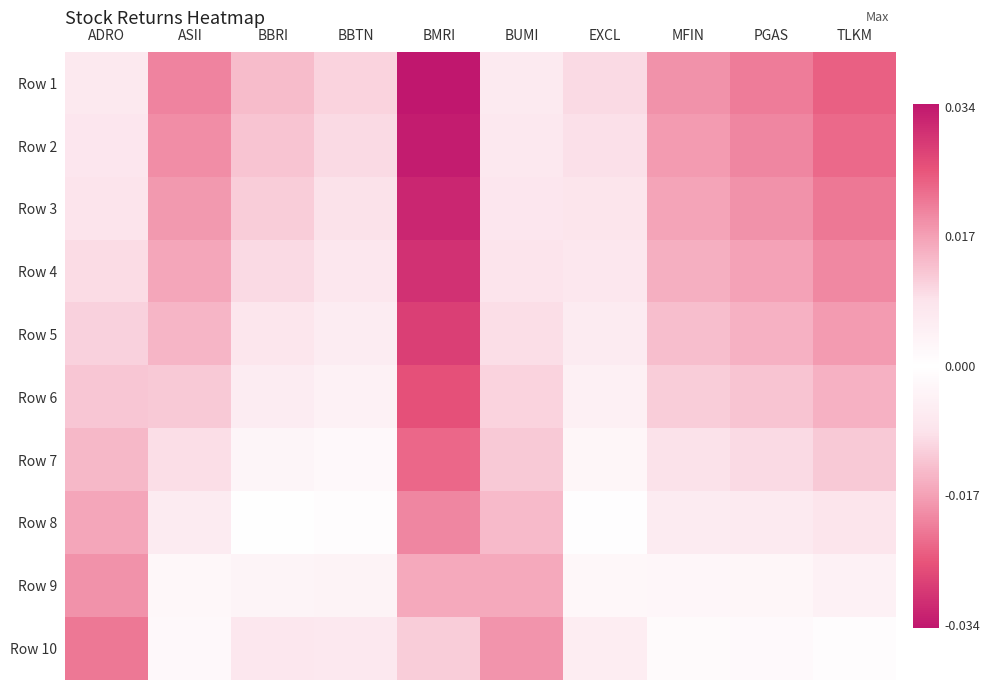

Rank the series at BUMI from lowest to highest value.

Row 10, Row 9, Row 8, Row 7, Row 6, Row 5, Row 4, Row 3, Row 2, Row 1